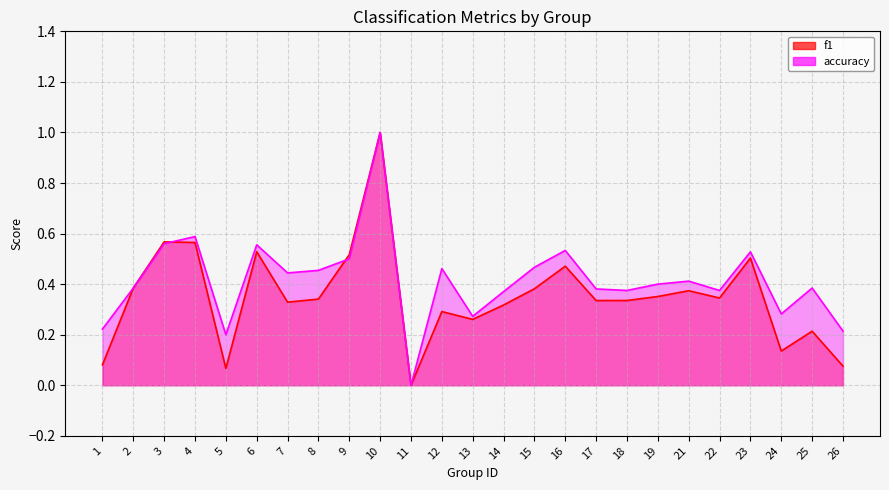

What is the difference between the maximum and minimum values in the f1 series?

1.0